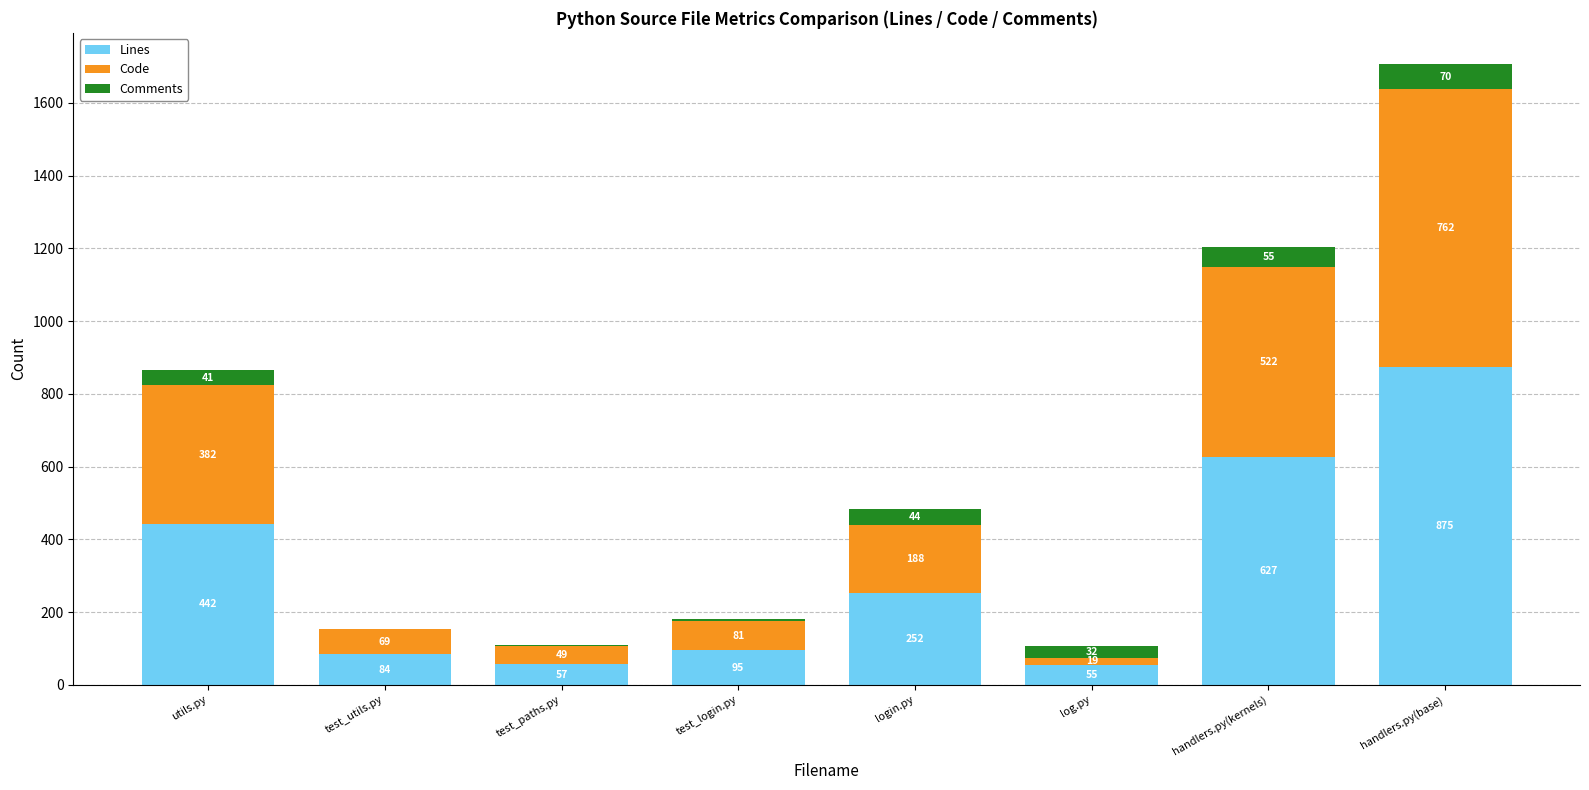

How many distinct data groups are displayed?

3